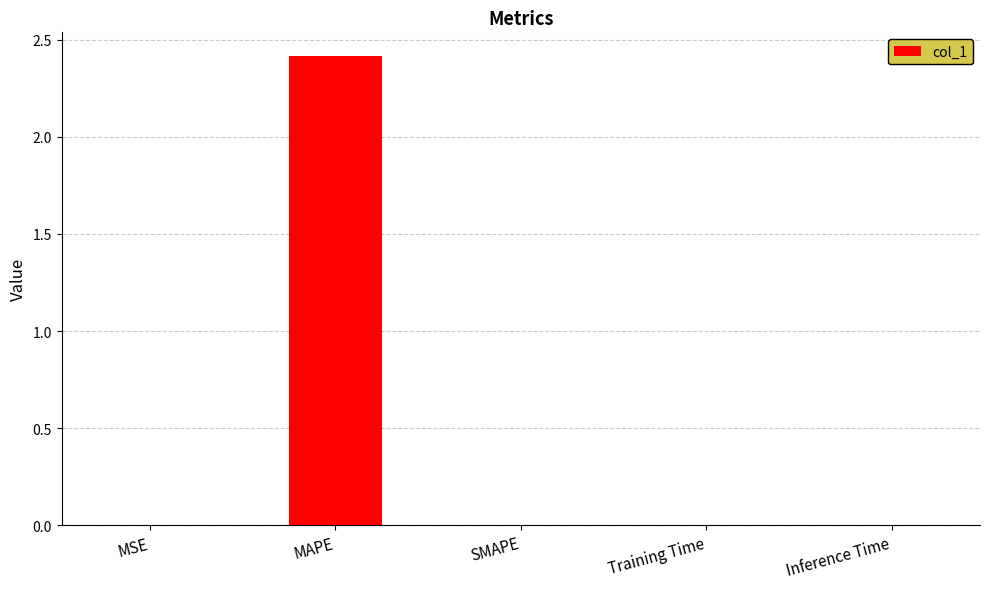

The value at SMAPE is 0.0. True or false?

True